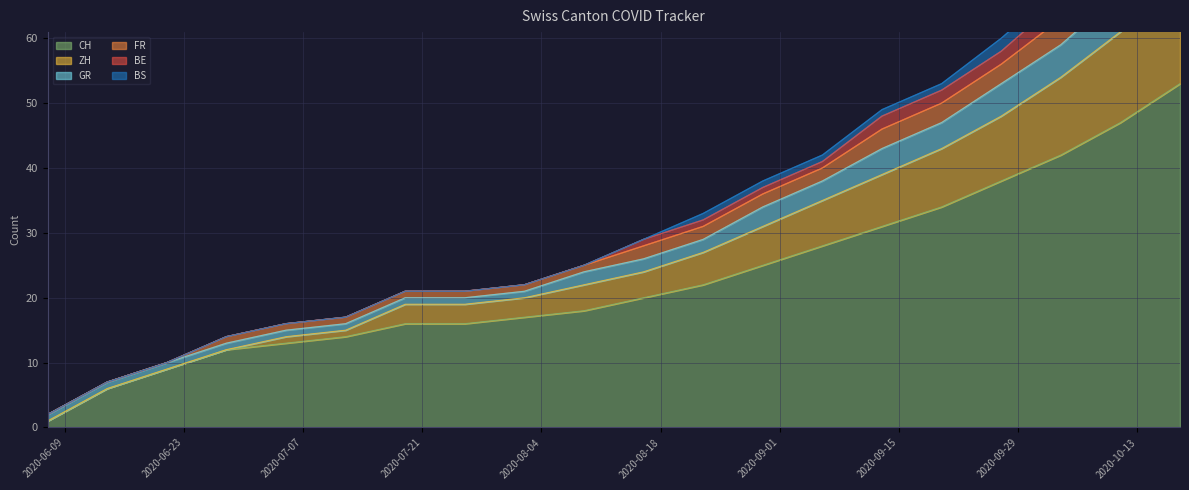

What is the maximum value for CH?

53